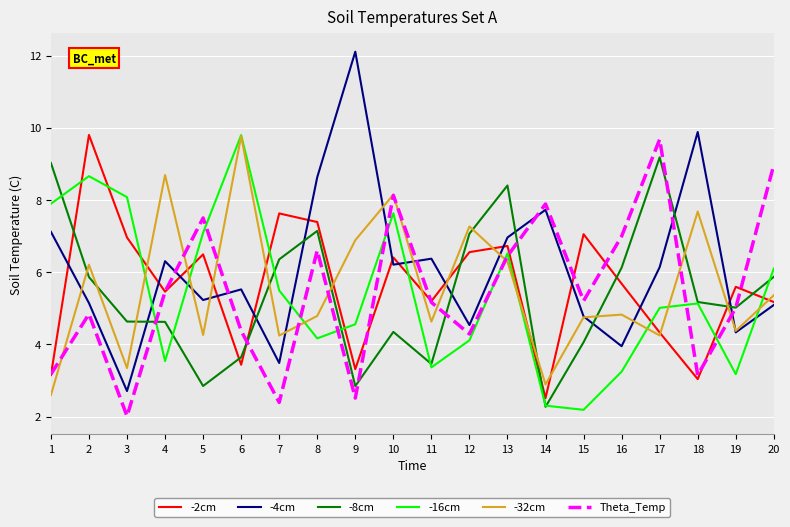

The value of -16cm at 4 is 1.9. True or false?

False